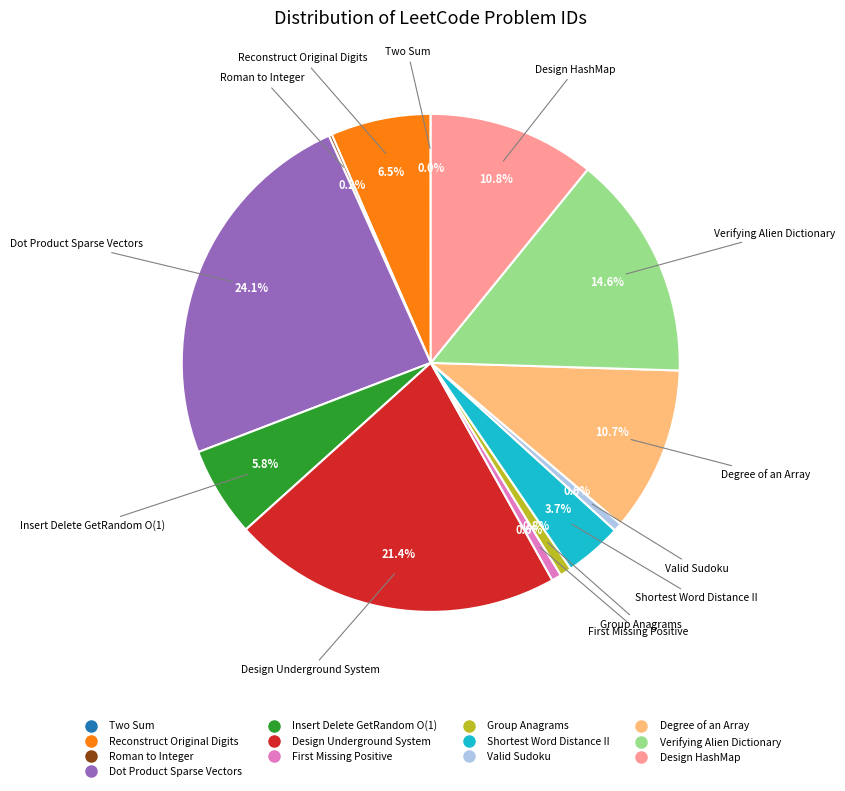

Which category has the biggest portion of the pie?

Dot Product Sparse Vectors